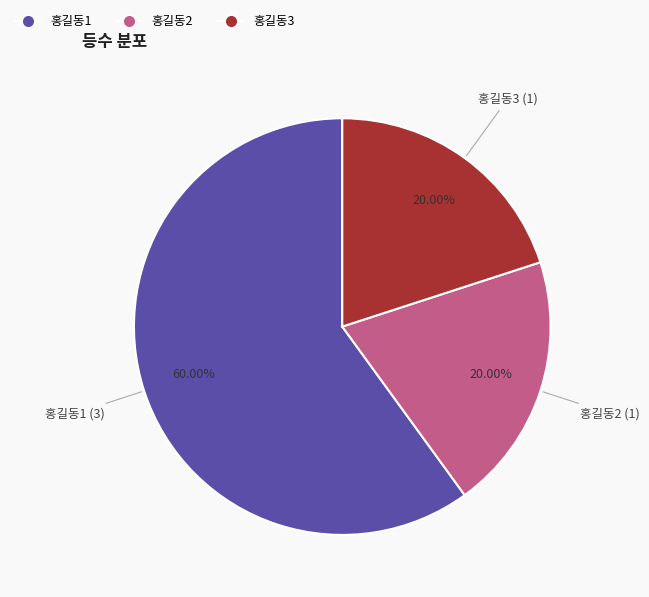

To the nearest percent, what is the combined percentage of 홍길동1 and 홍길동3?

80%